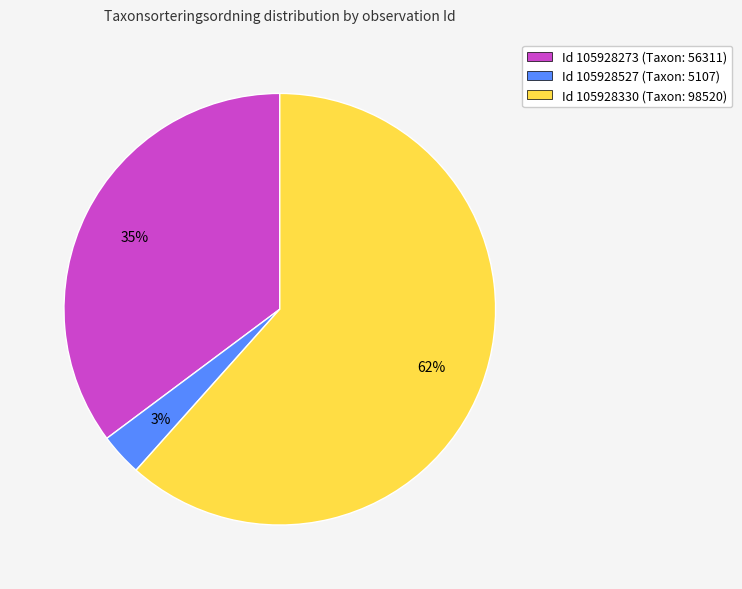

The Id 105928330 (Taxon: 98520) slice represents 74% of the pie. True or false?

False